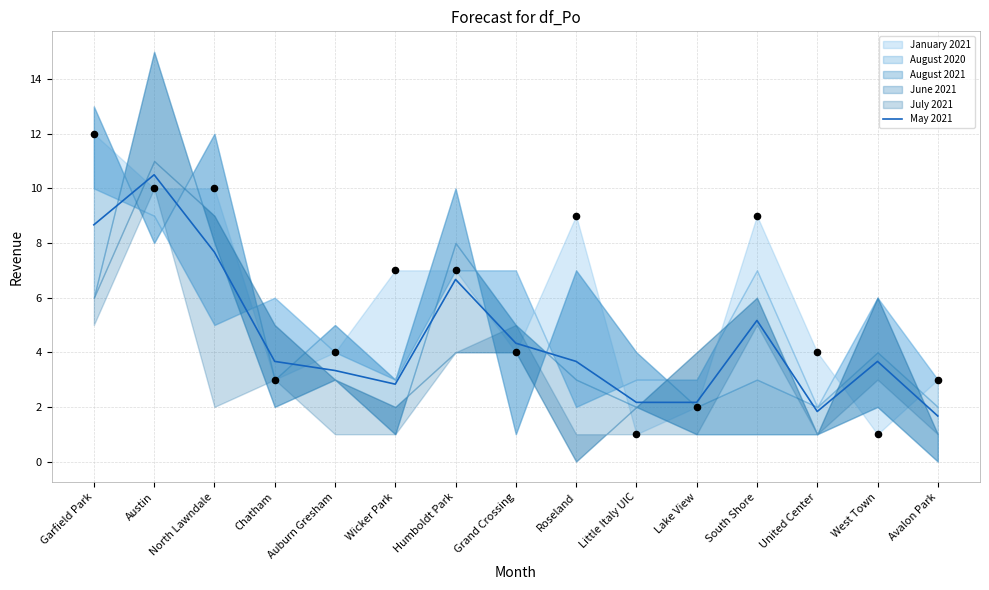

What is the ratio of the value at West Town to the value at Chatham?

1.0